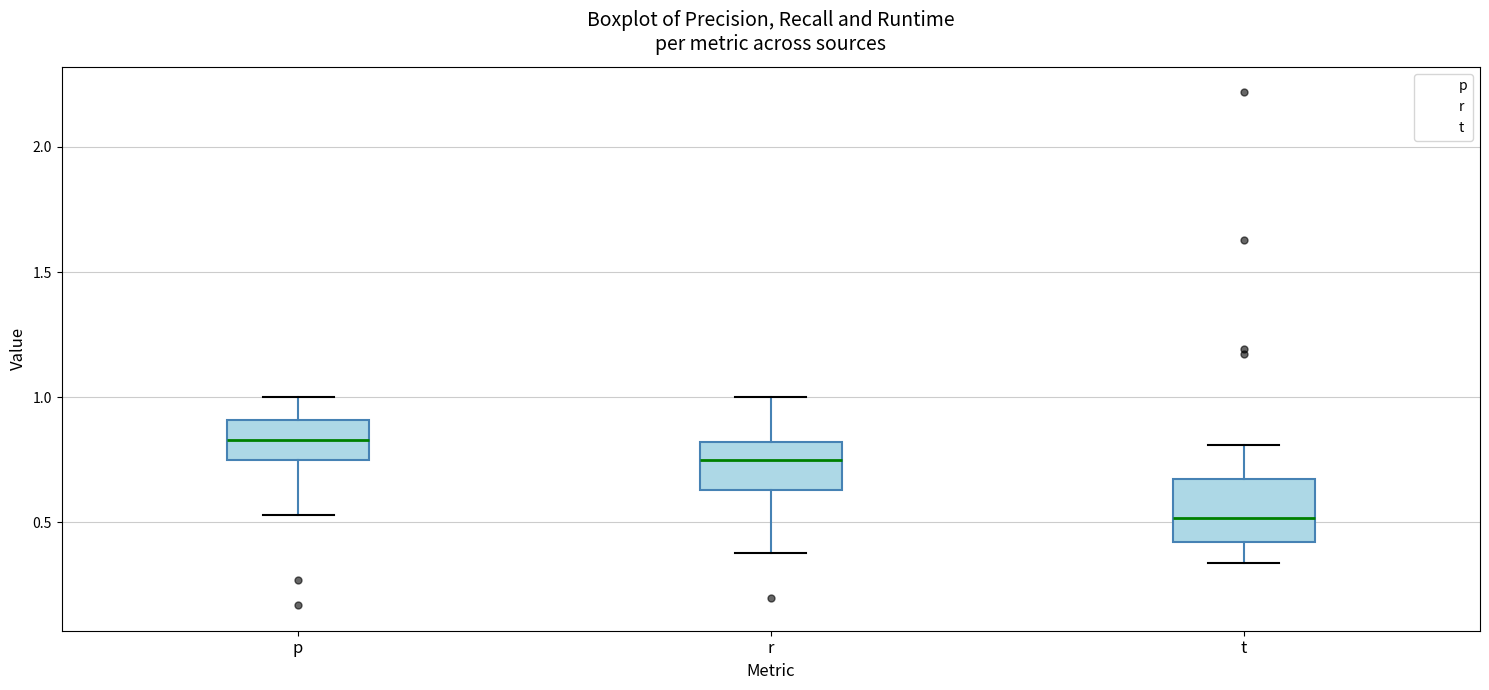

Which box is the tallest, from its lower edge to its upper edge?

t